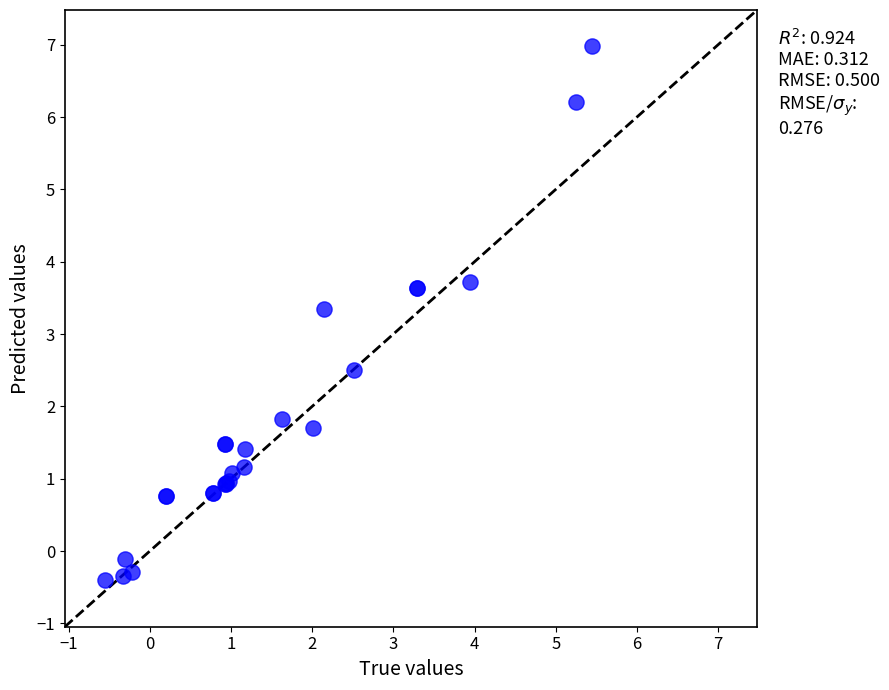

What Y value in the scatter plot is closest to 3?

3.4